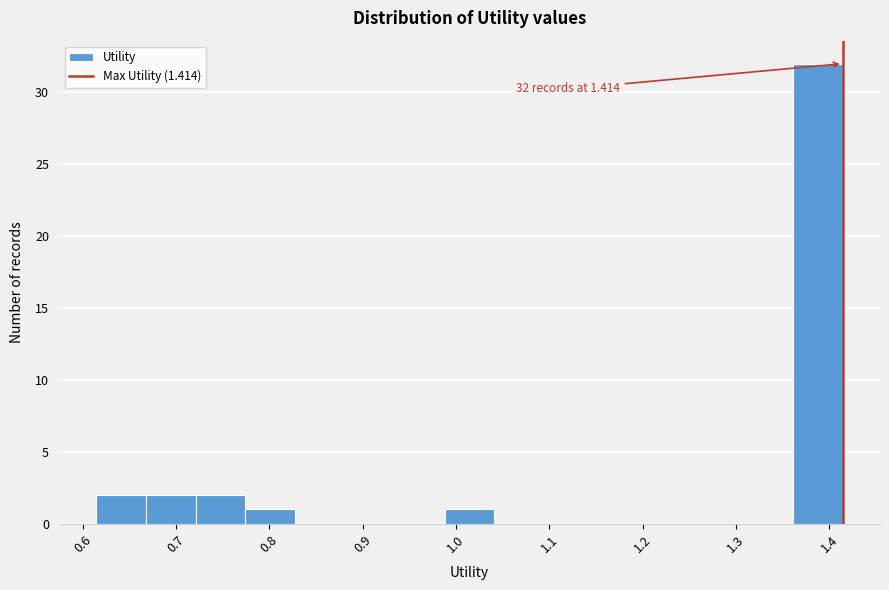

Over which range of the x-axis is the bar tallest?

1.36 to 1.41